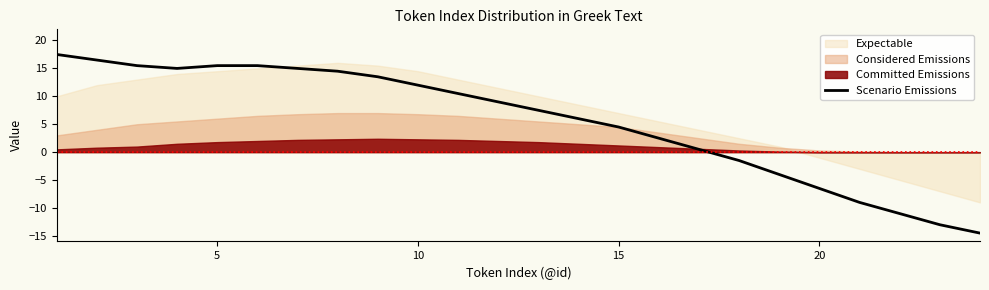

True or false: Scenario Emissions has a value of -9.5 at 20.

False